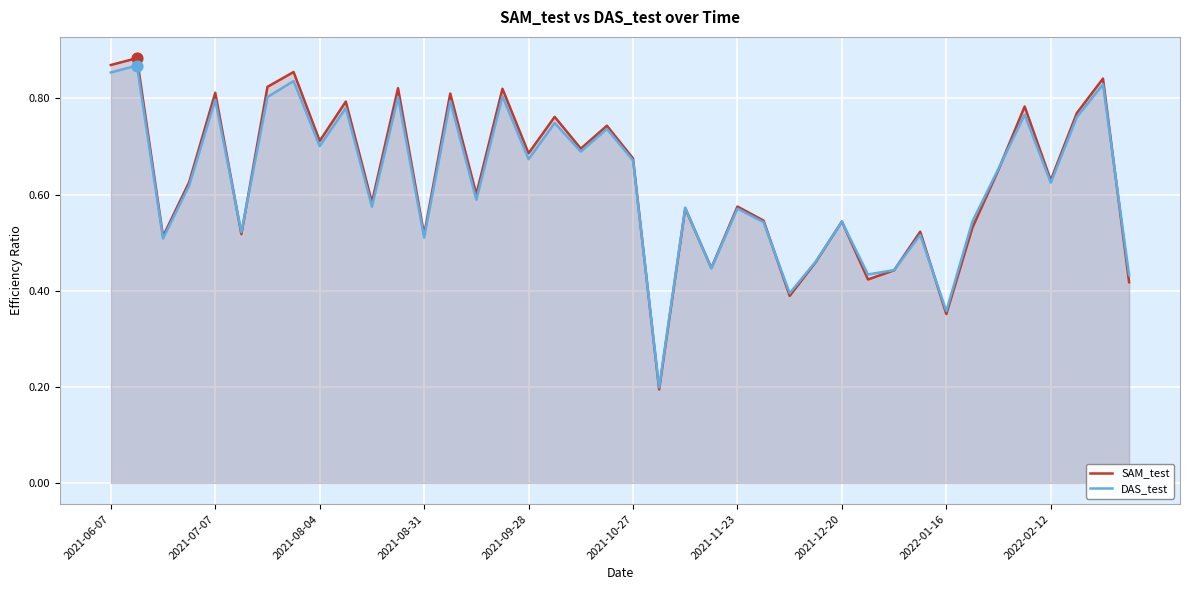

Is it true that DAS_test equals 0.4 at 2021-12-20?

False